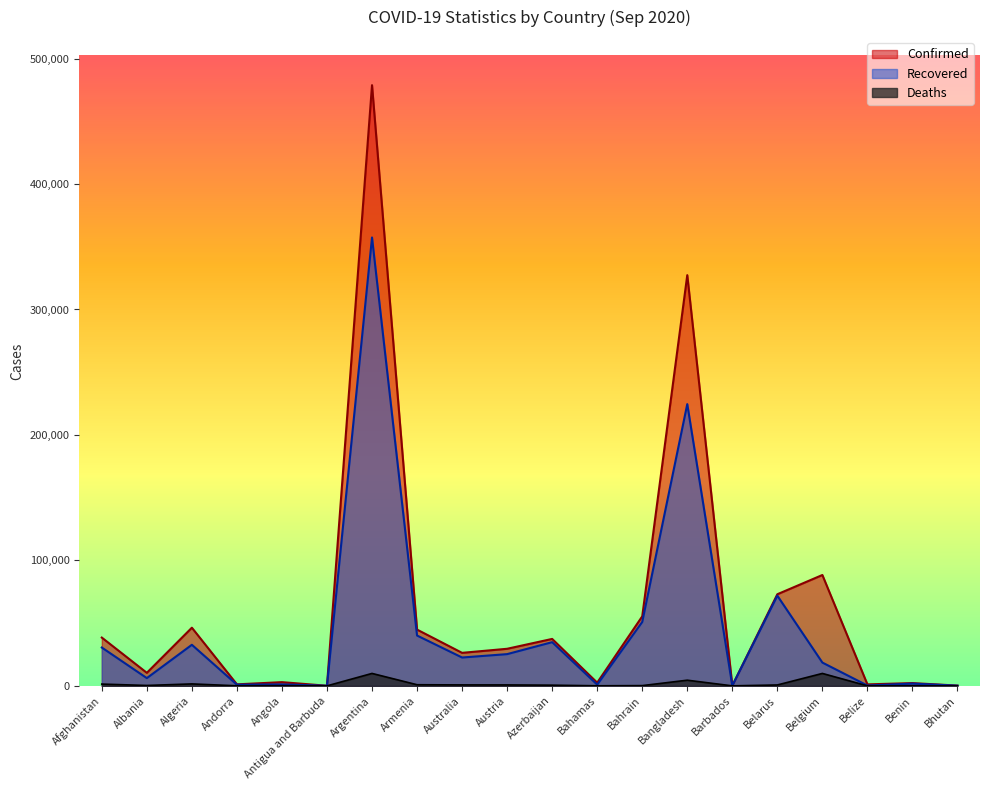

What value does the Confirmed series have at Afghanistan?

38494